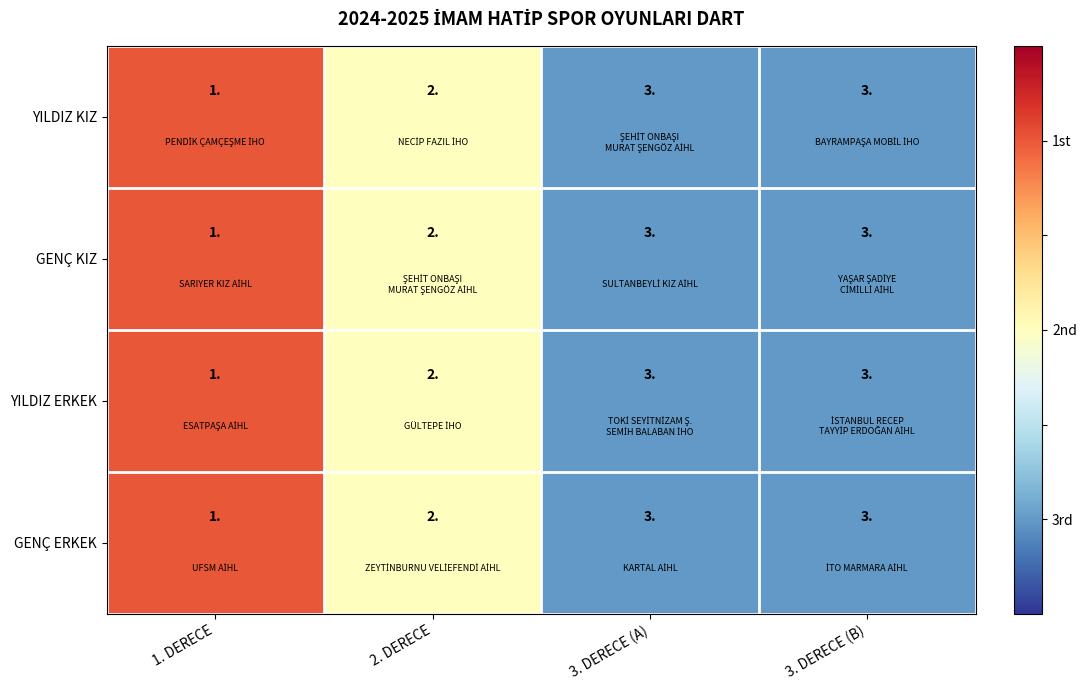

What is the sum of all YILDIZ ERKEK values?

9